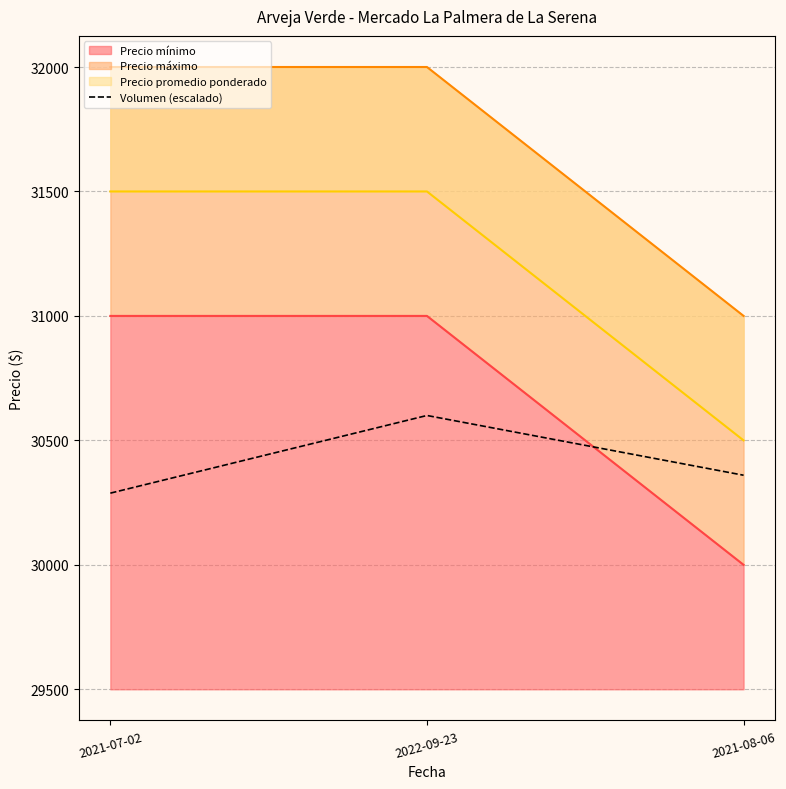

Is it true that the value at 2021-08-06 is 52025?

False